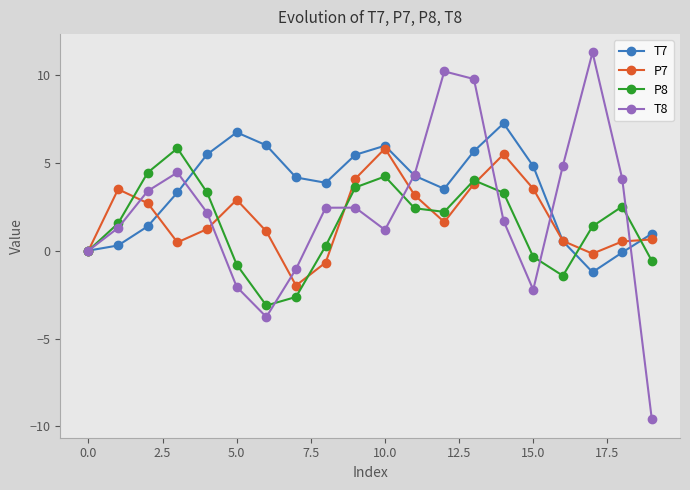

What is the value of the P8 point at the 5th from the left?

3.3